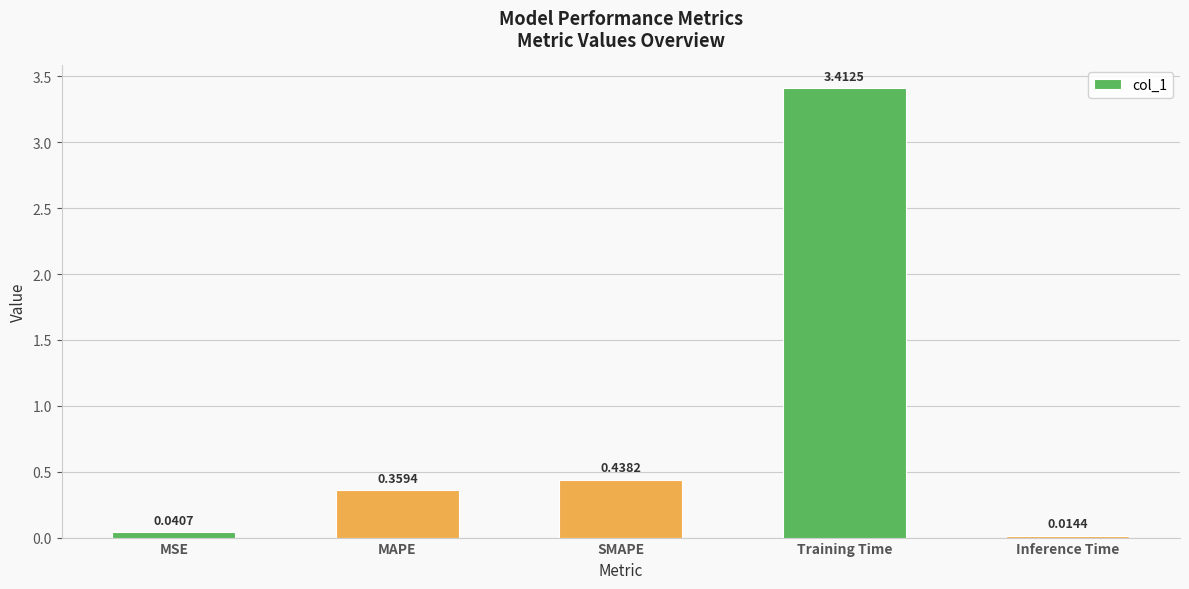

What is the sum of all values?

4.3